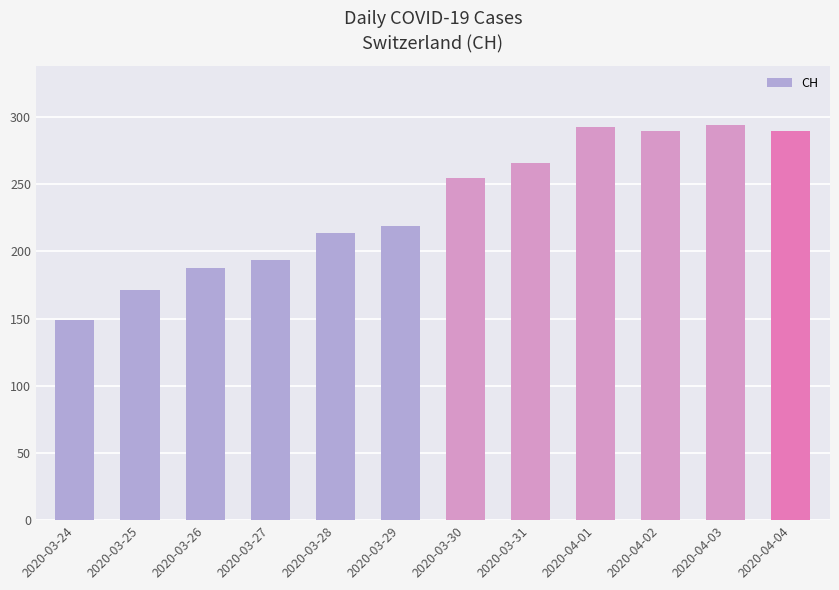

How many values are below 255?

6